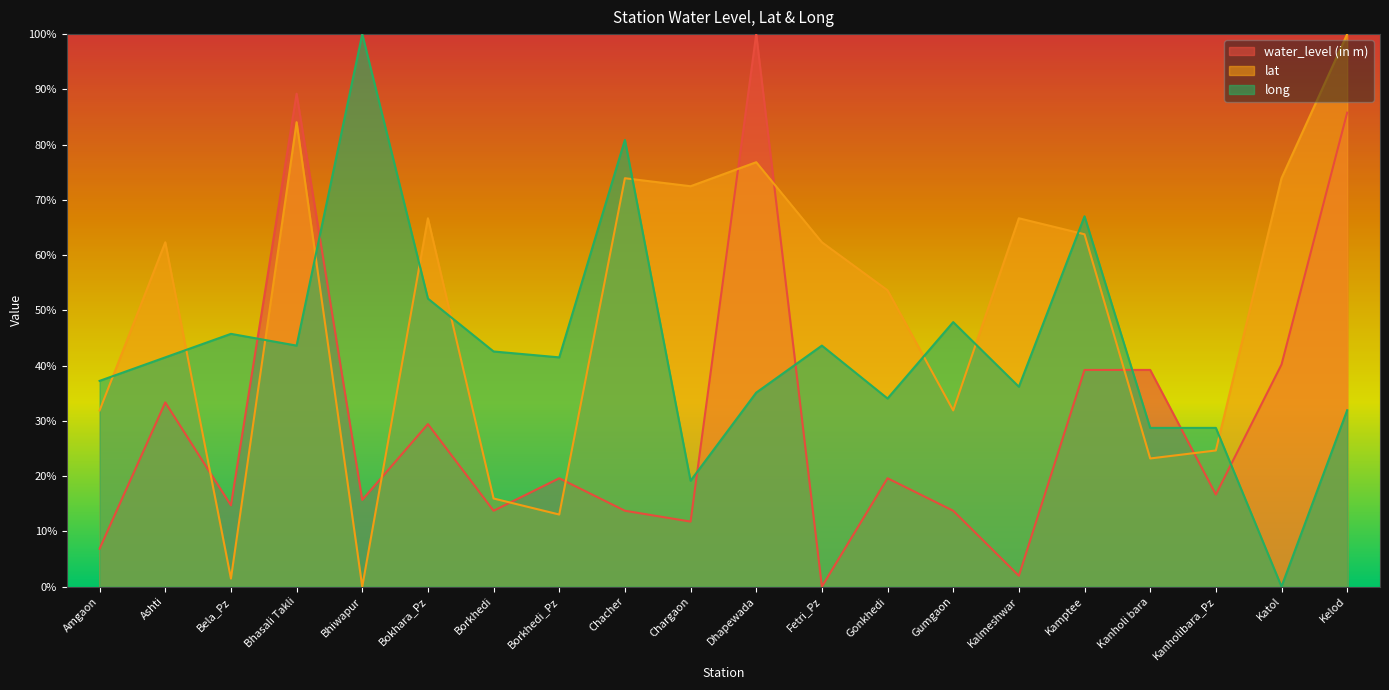

What is the label of the 7th point from the right?

Gumgaon